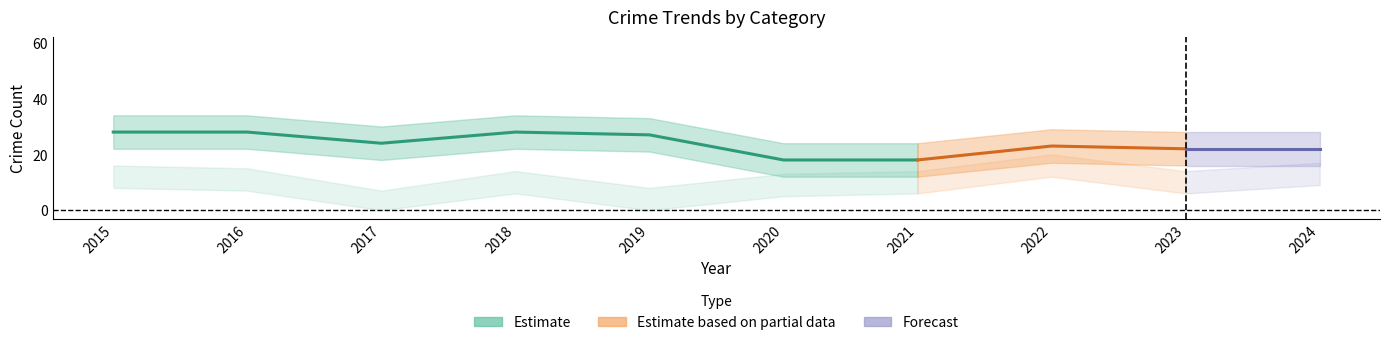

How many lines are shown in the chart?

5